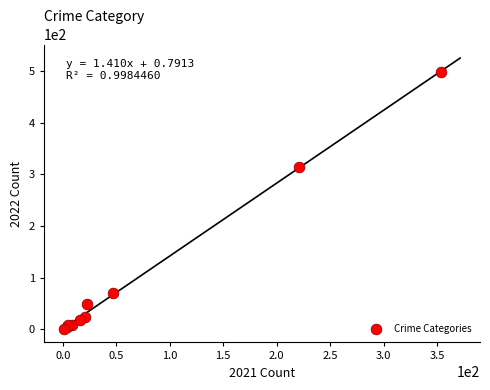

What Y value in the scatter plot is closest to 249?

314